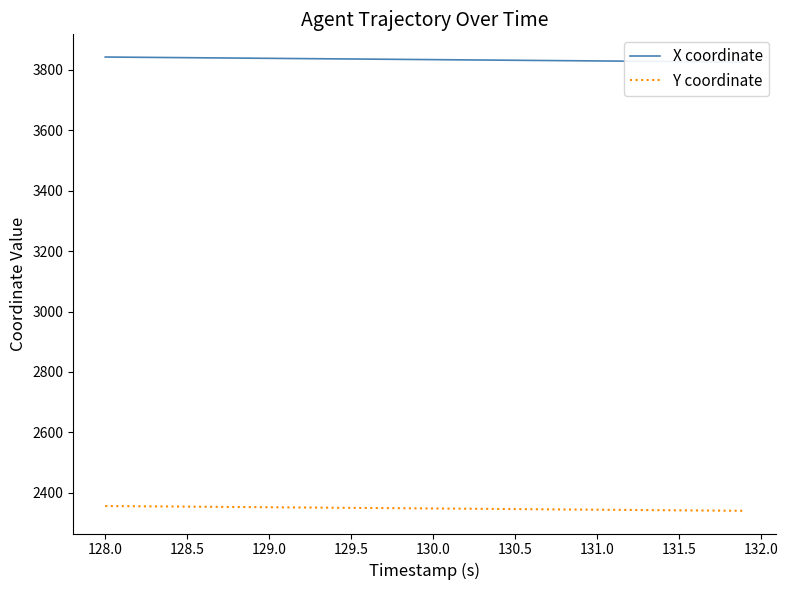

True or false: X coordinate and Y coordinate intersect in this chart.

False